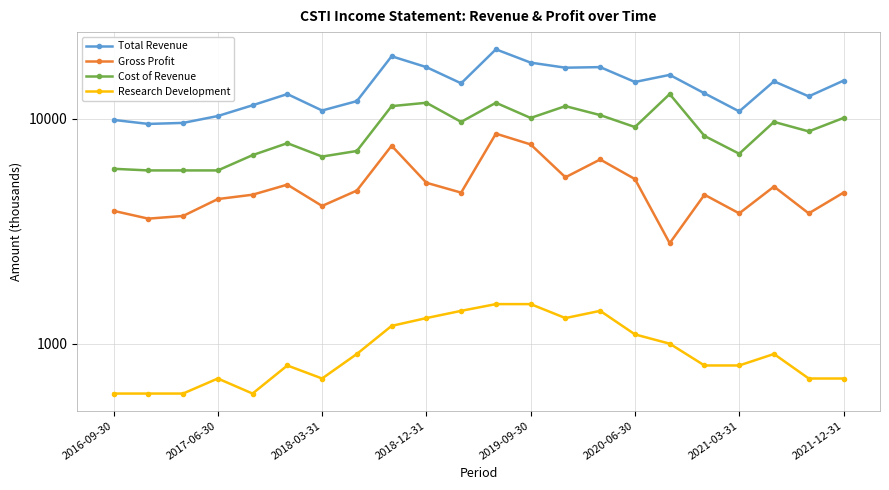

What is the value of the Research Development point at the 14th from the left?

1300